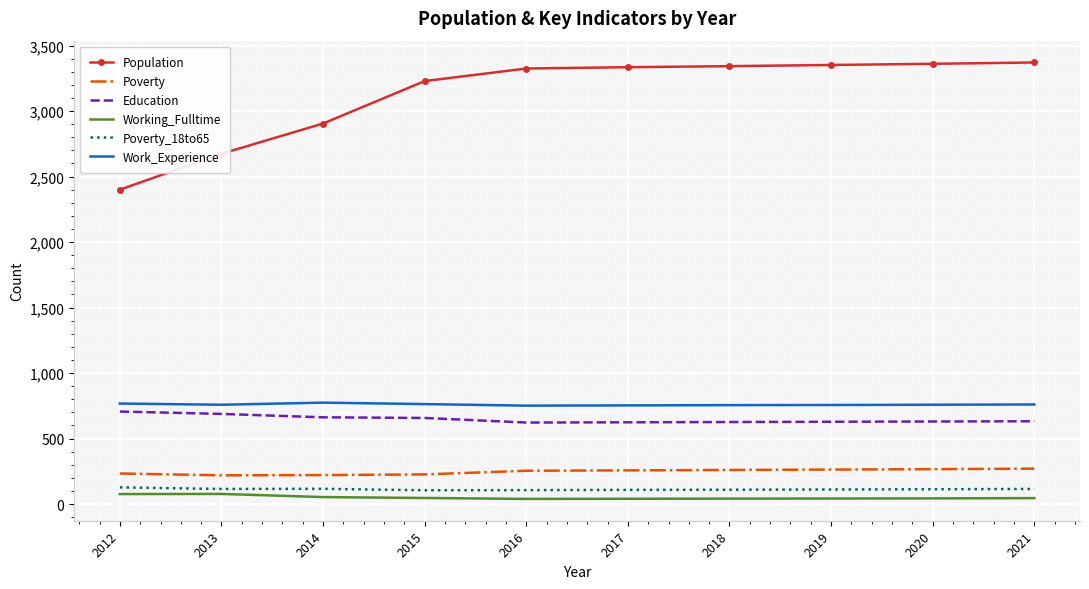

True or false: Poverty and Population intersect in this chart.

False